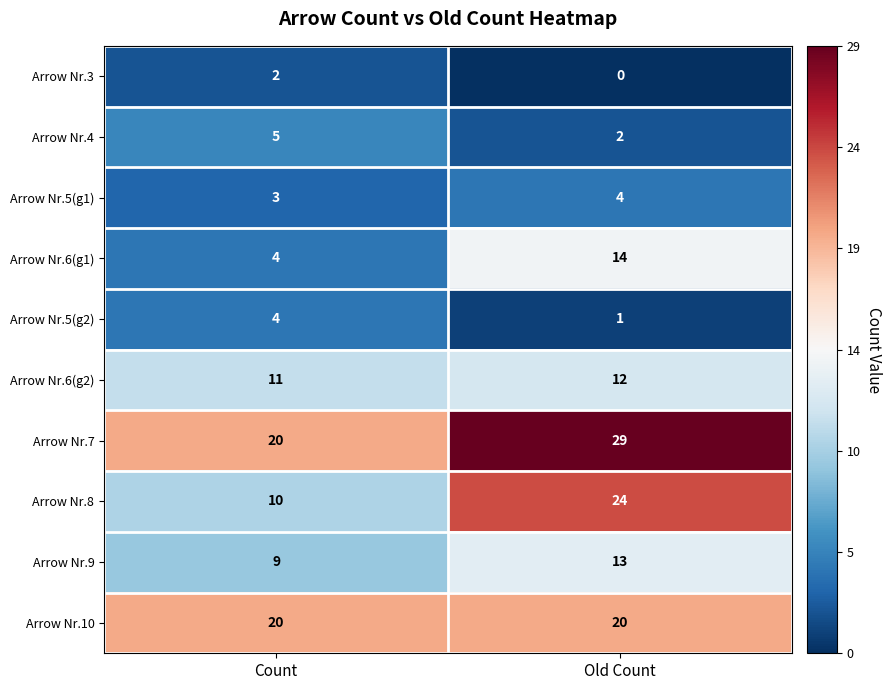

What is the total value across all series at Old Count?

119